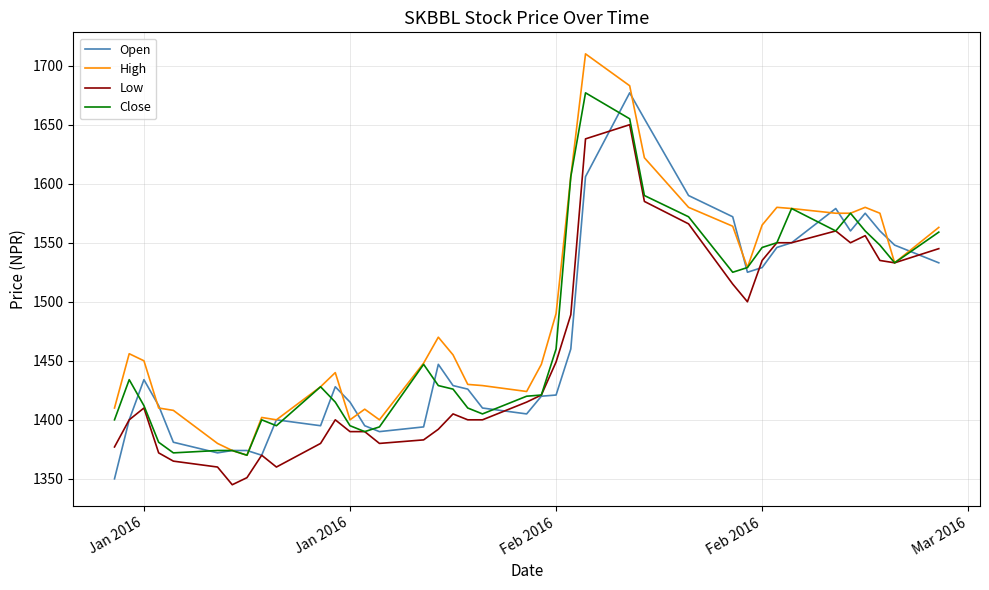

What is the greatest value displayed?

1710